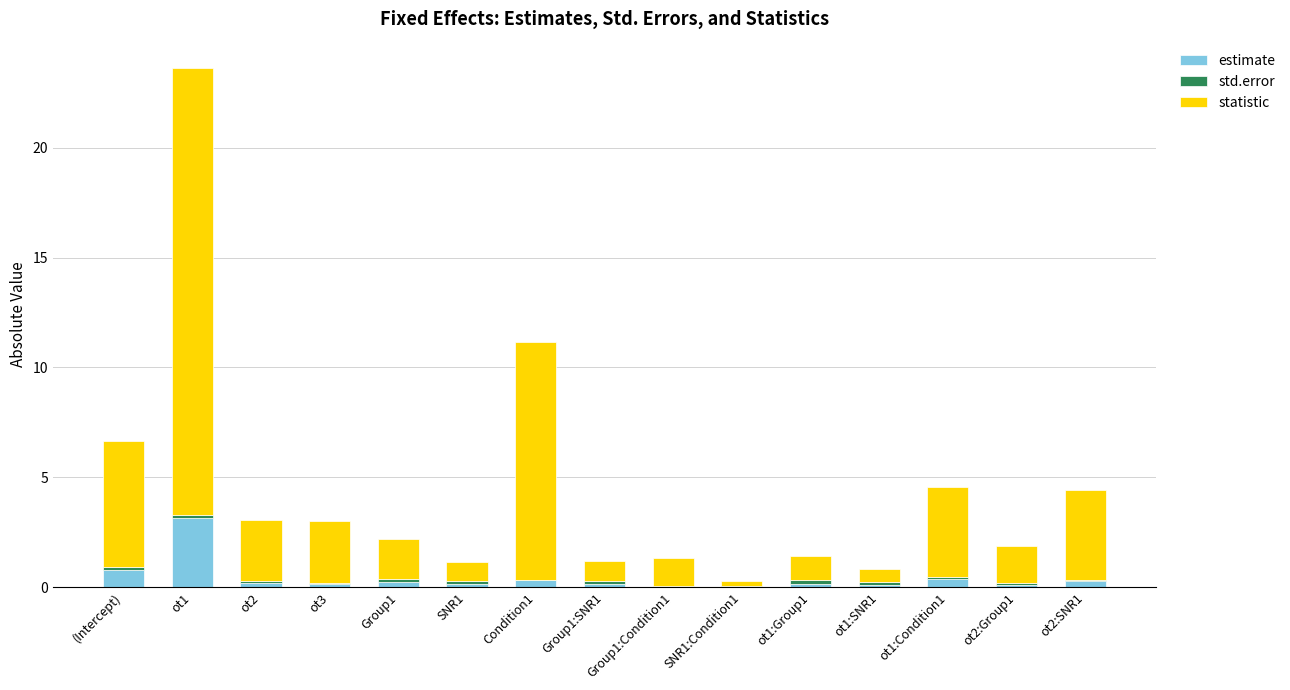

Does the chart contain stacked bars?

Yes